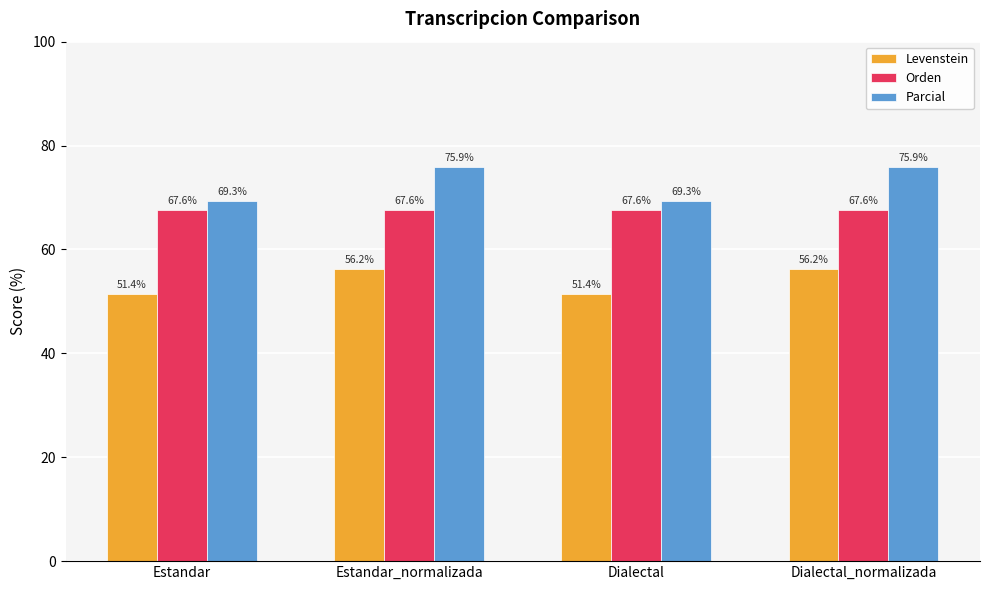

Reading right to left, what are all the values shown in this chart?

Levenstein: Dialectal_normalizada=56.2	Dialectal=51.4	Estandar_normalizada=56.2	Estandar=51.4
Orden: Dialectal_normalizada=67.6	Dialectal=67.6	Estandar_normalizada=67.6	Estandar=67.6
Parcial: Dialectal_normalizada=75.9	Dialectal=69.3	Estandar_normalizada=75.9	Estandar=69.3